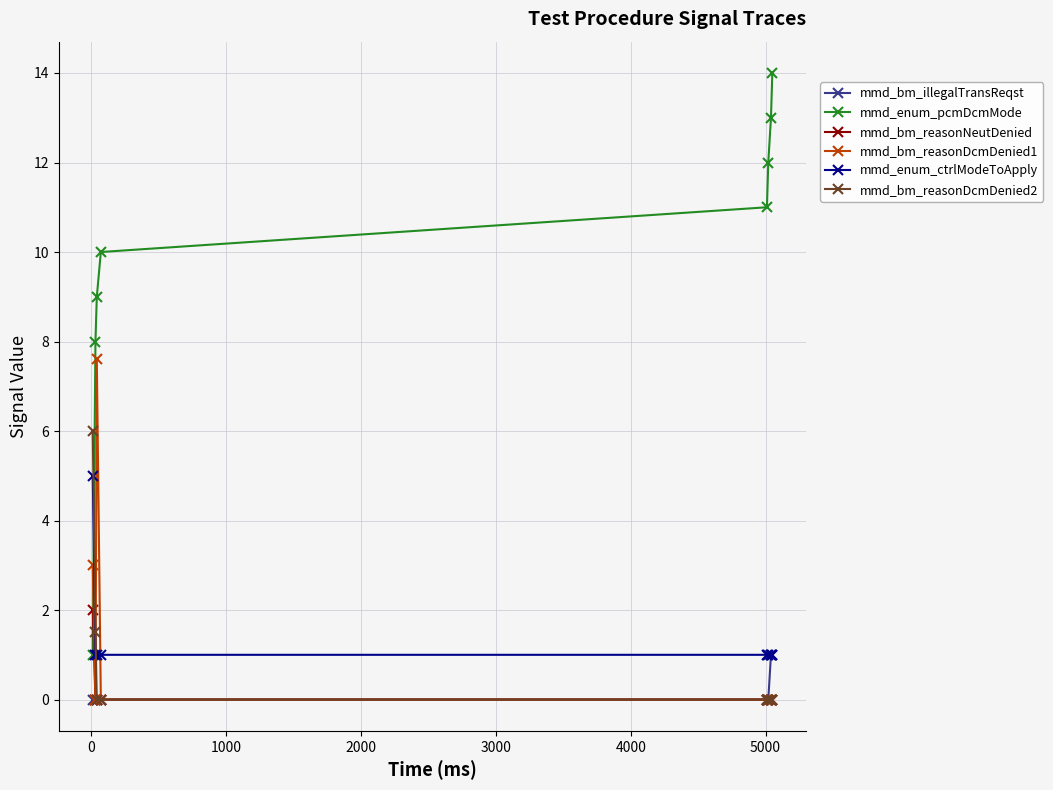

True or false: mmd_enum_ctrlModeToApply and mmd_bm_reasonNeutDenied intersect in this chart.

False